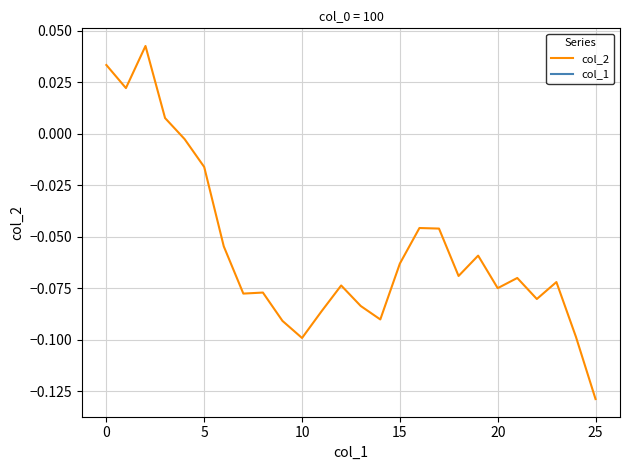

Does the chart have visible grid lines?

Yes